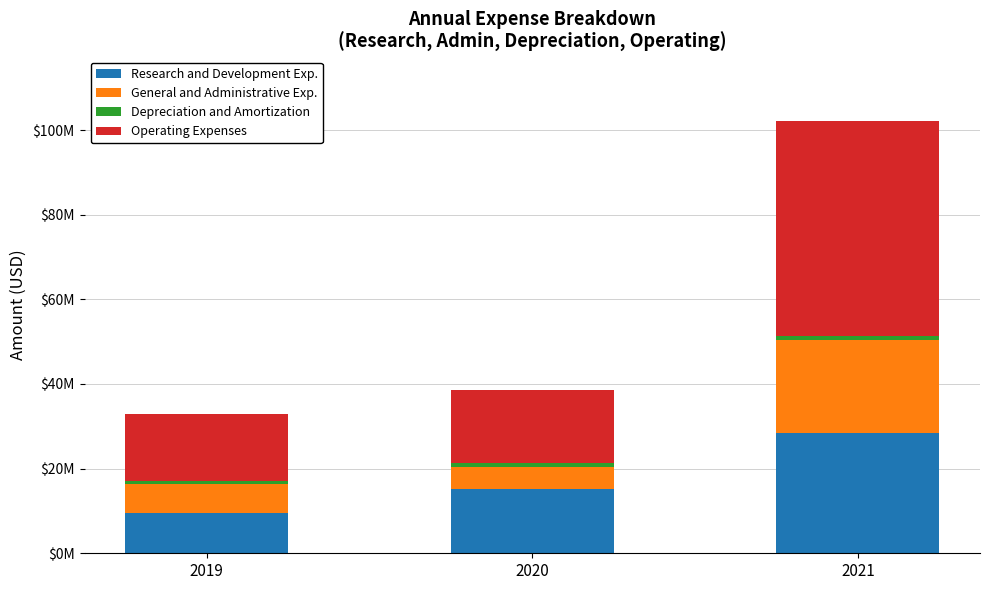

Are the bars horizontal?

No